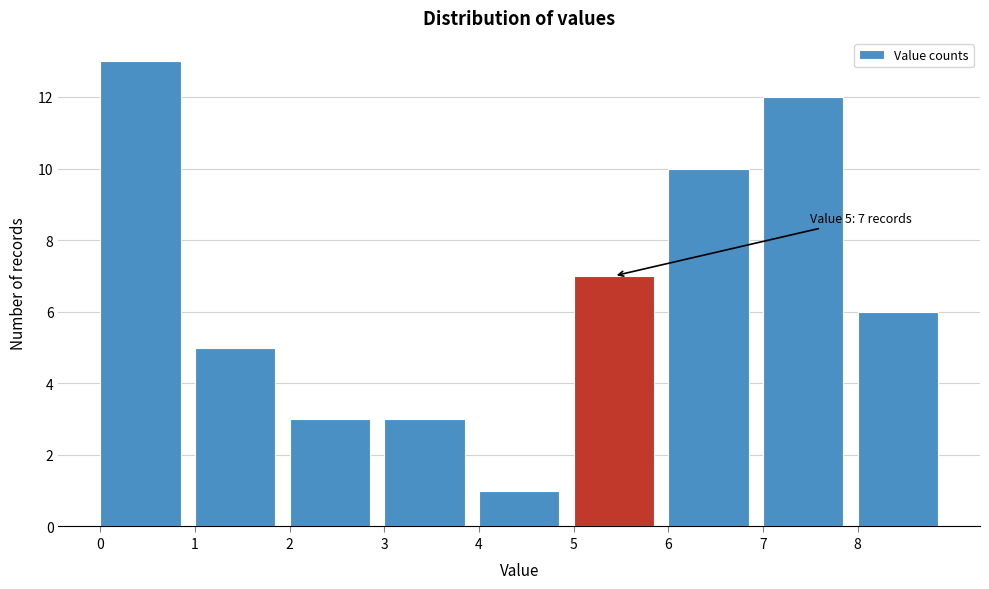

Over which range of the x-axis is the bar tallest?

0 to 1